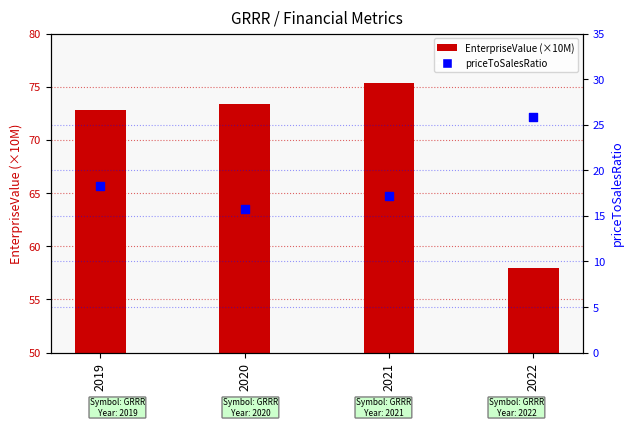

Which series has the largest total across all categories?

EnterpriseValue (×10M)